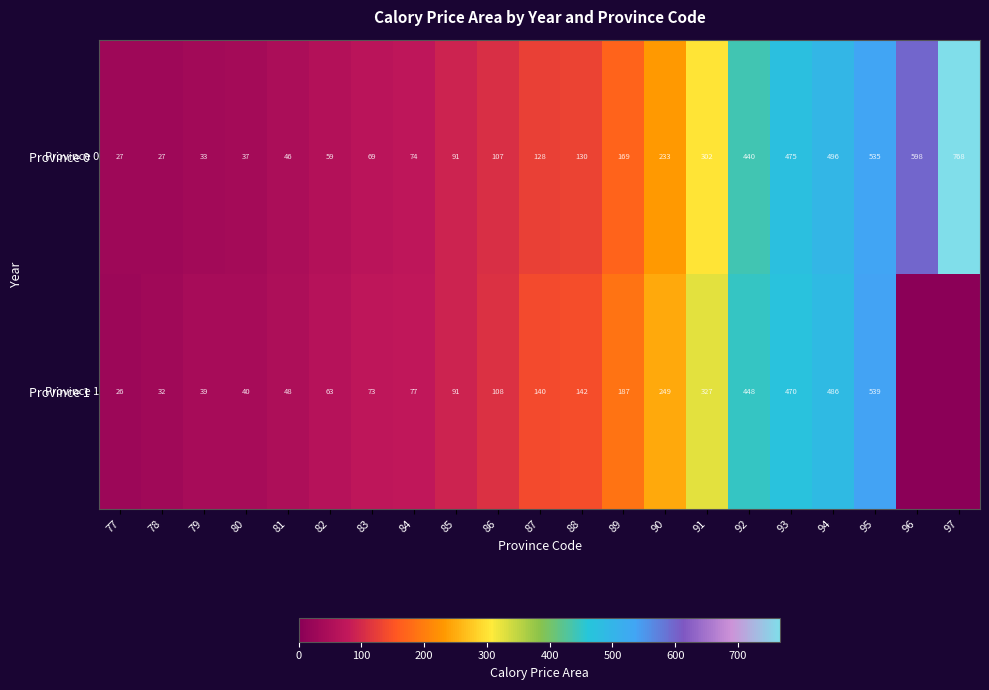

What is the sum of all Province 0 values?

4844